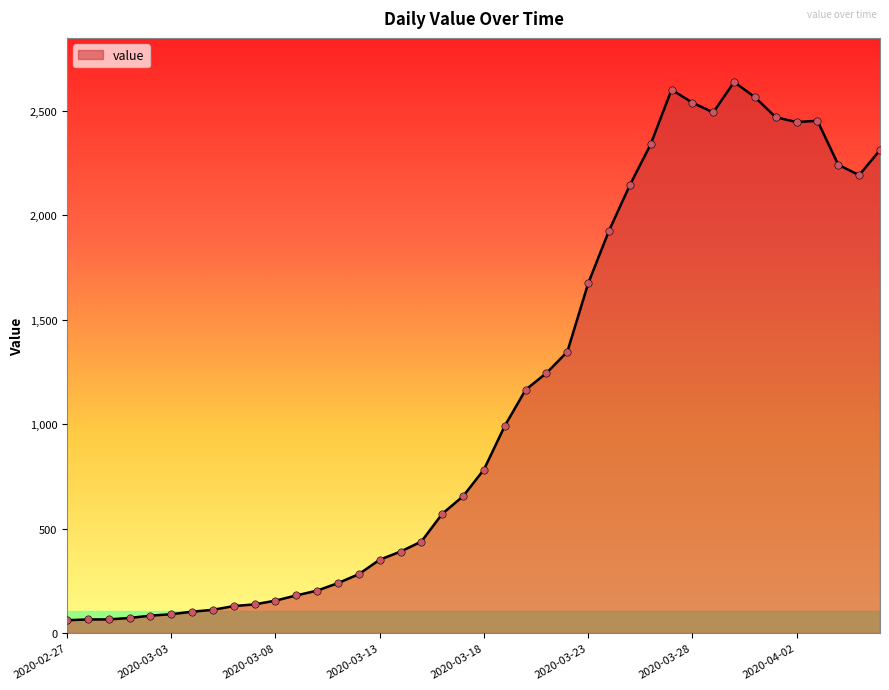

What is the greatest value displayed?

2639